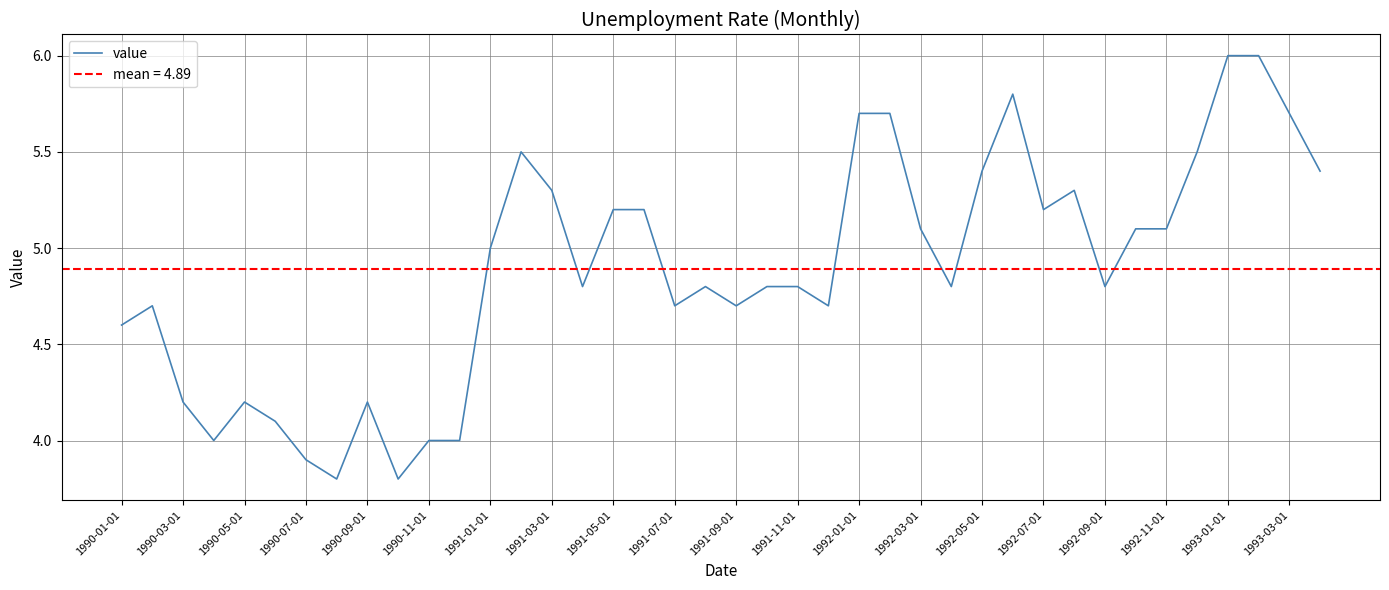

What is the lowest value of the value series?

3.8